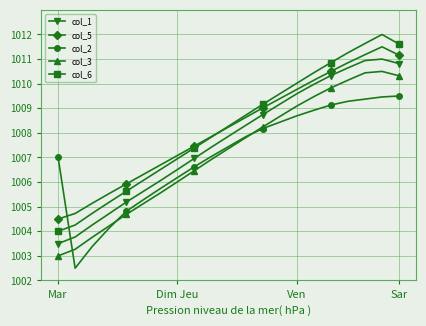

What is the maximum value for col_2?

1009.5